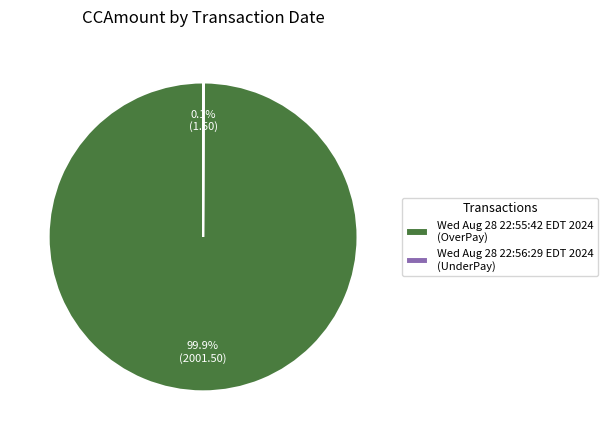

Is there a majority slice in this chart?

Yes